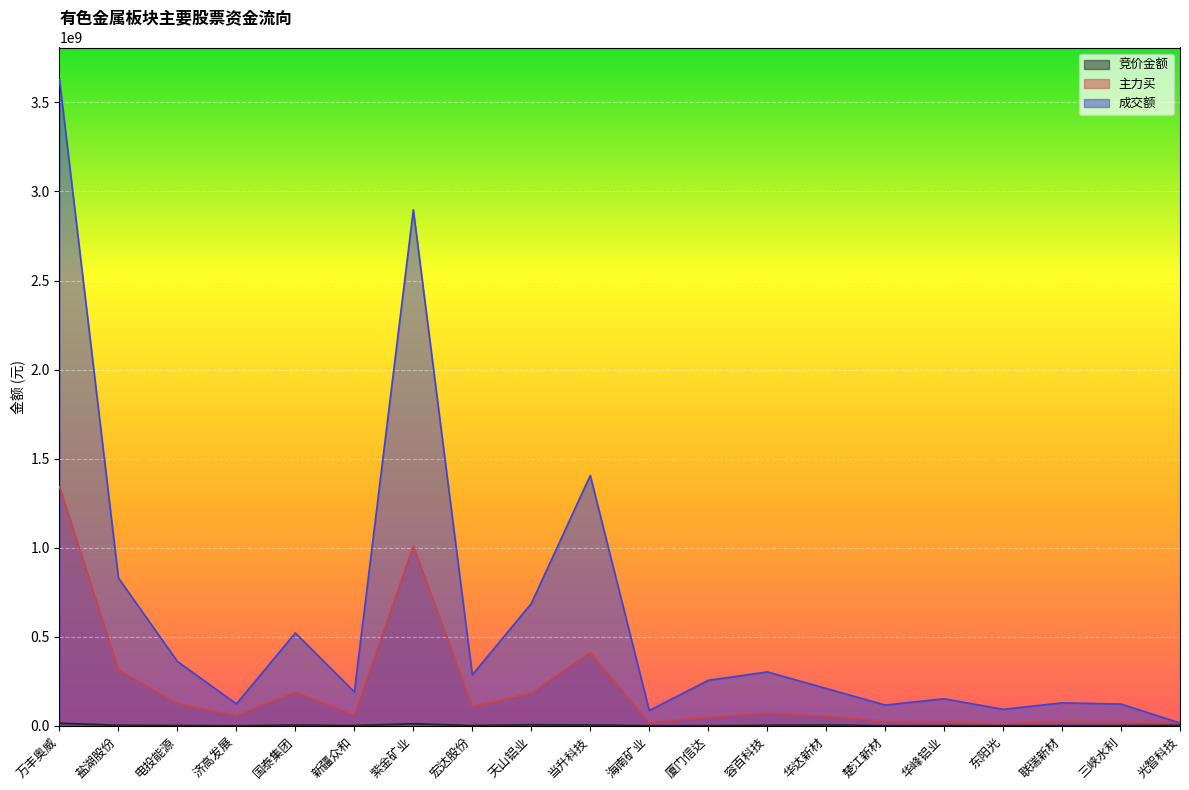

List the series in order of their peak value, highest first.

成交额, 主力买, 竞价金额